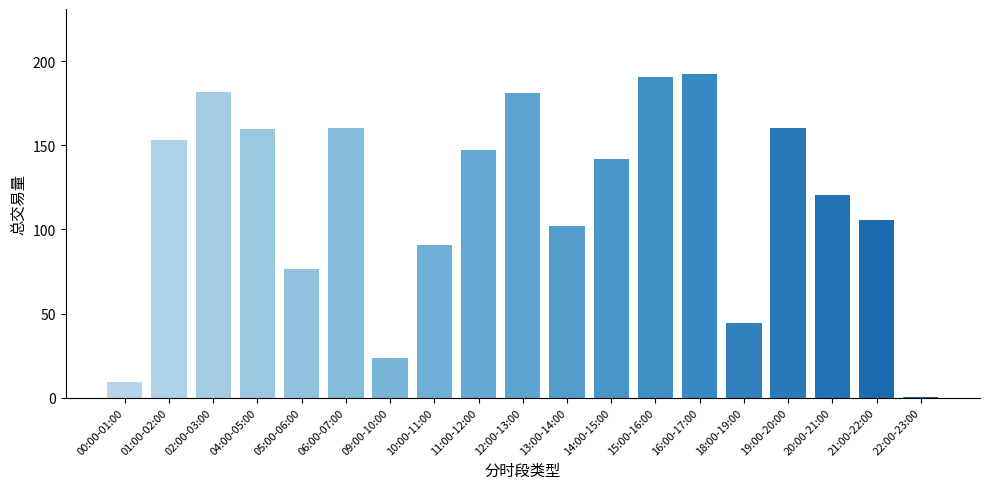

Is it true that the value at 02:00-03:00 is 181.6?

True